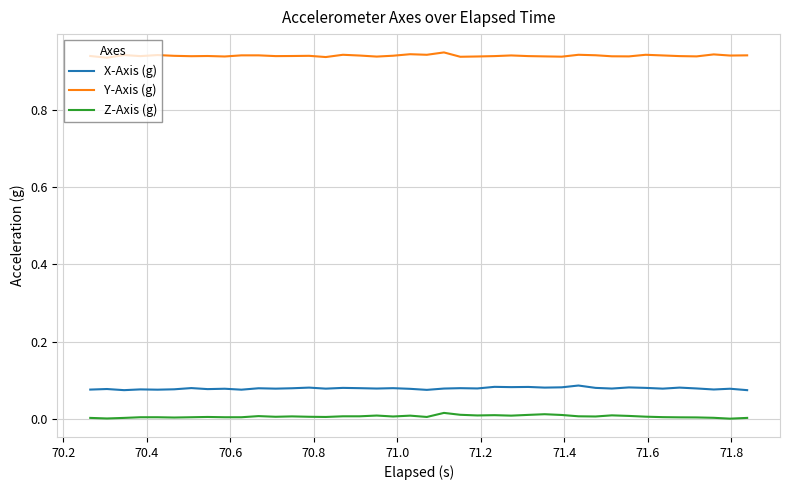

Rank the series by their maximum value, from lowest to highest.

Z-Axis (g), X-Axis (g), Y-Axis (g)